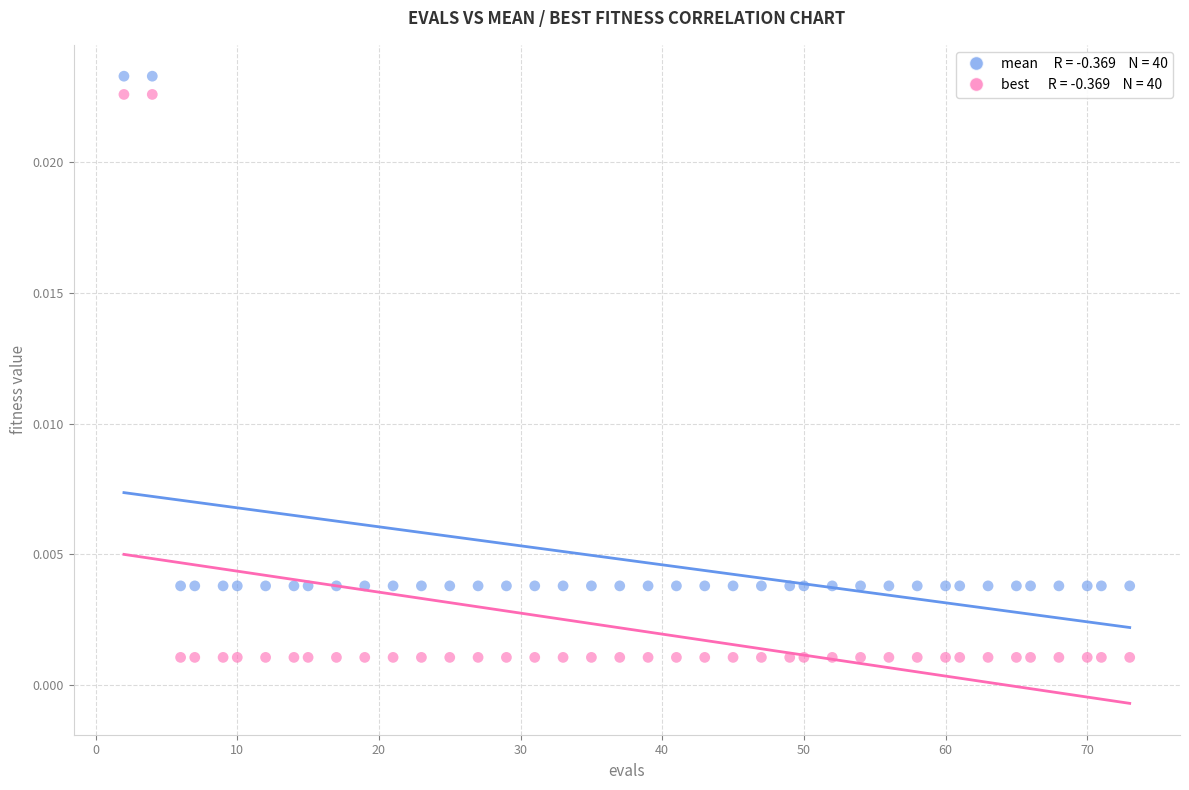

Across all data points, what is the range of X values (max minus min)?

71.0